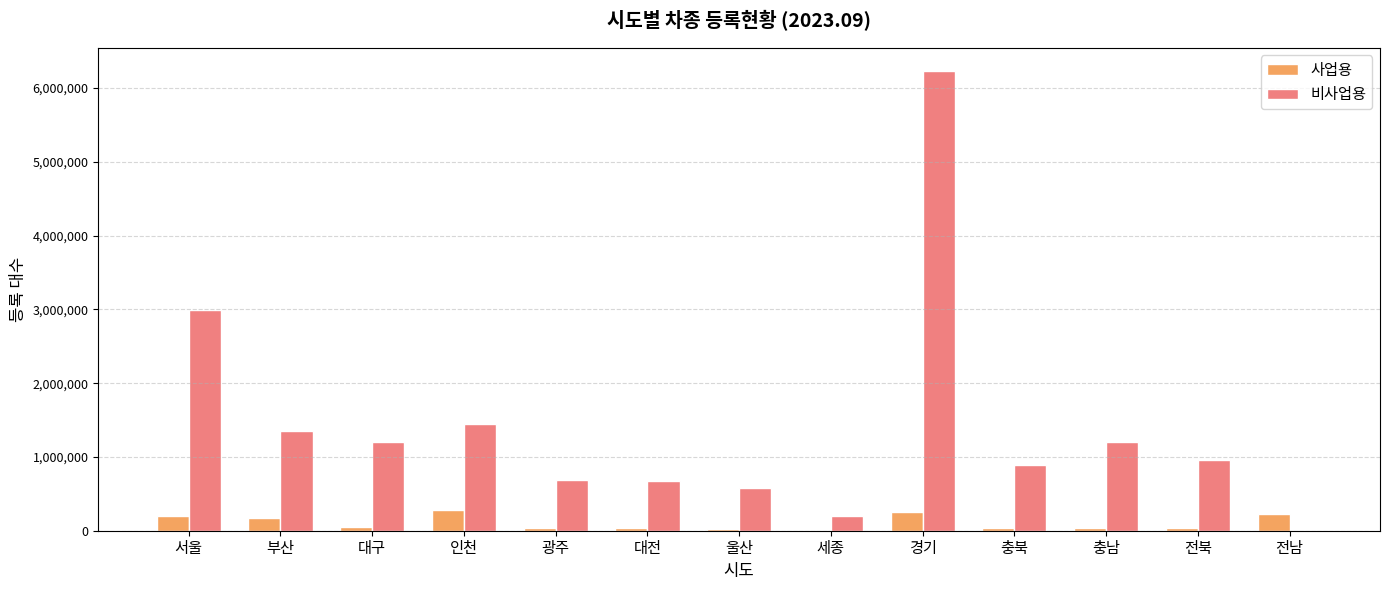

True or false: 비사업용 has a value of 687888 at 광주.

True